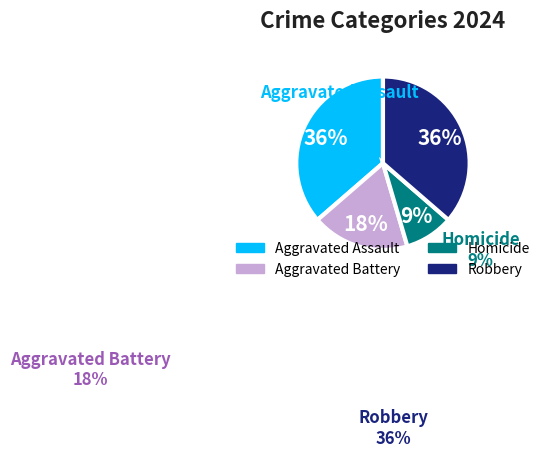

What is the ratio of the value at Aggravated Assault to the value at Robbery?

1.0